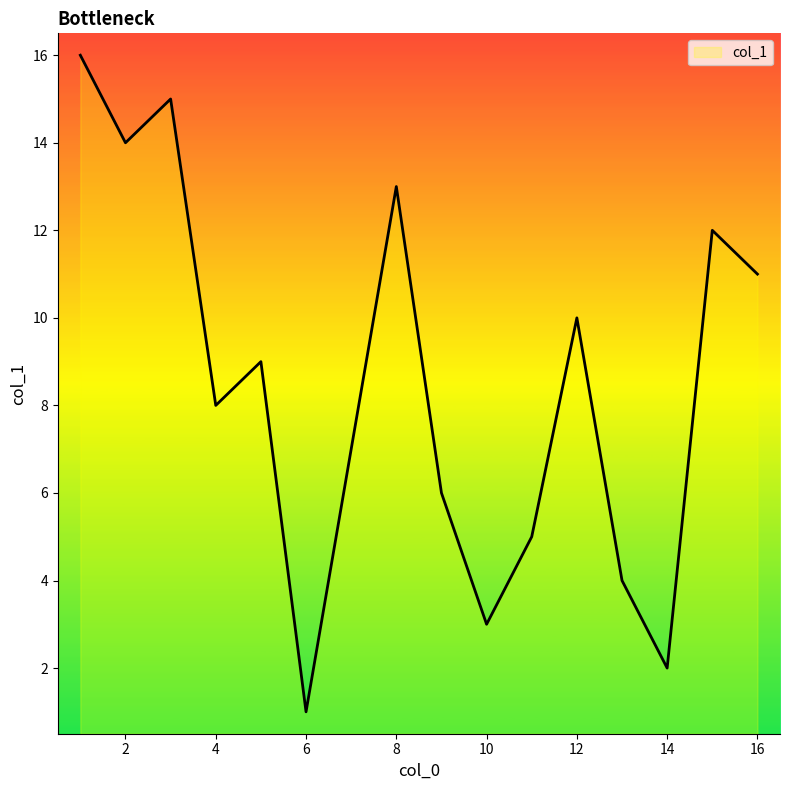

What is the maximum value shown in the chart?

16